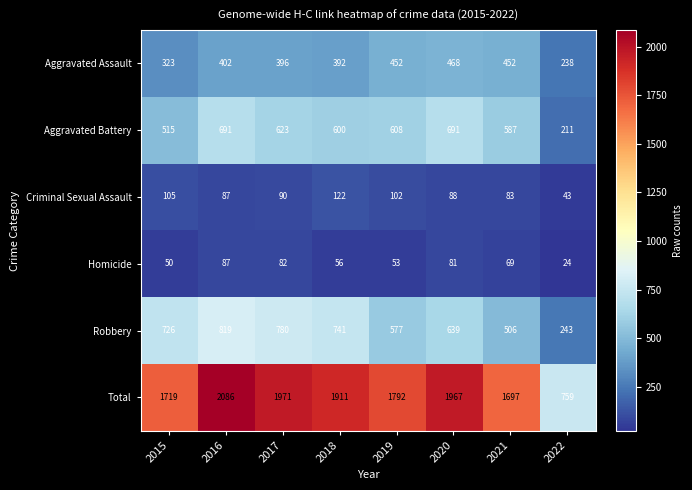

List the series in order of their peak value, lowest first.

Homicide, Criminal Sexual Assault, Aggravated Assault, Aggravated Battery, Robbery, Total